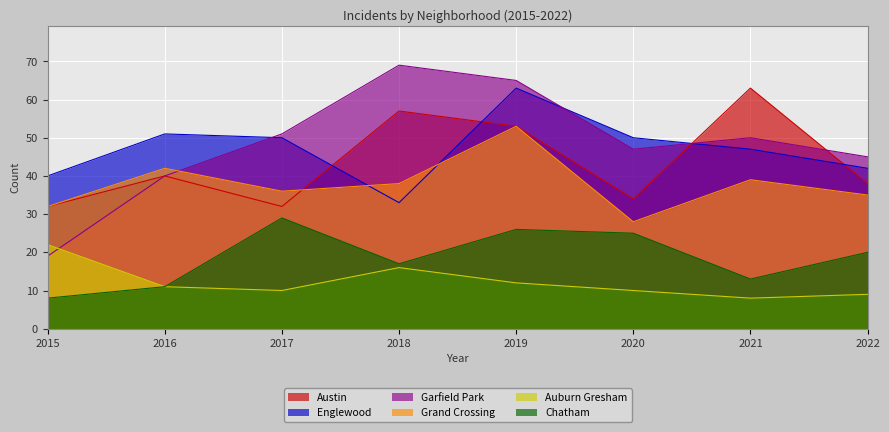

Count the number of categories in the chart.

8